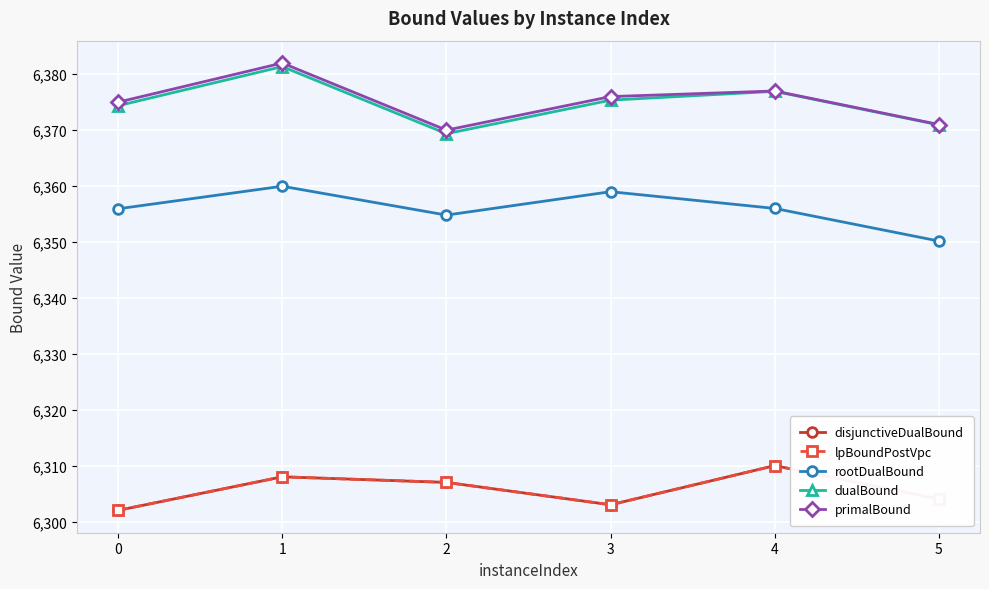

Which series has the largest range (max minus min)?

primalBound